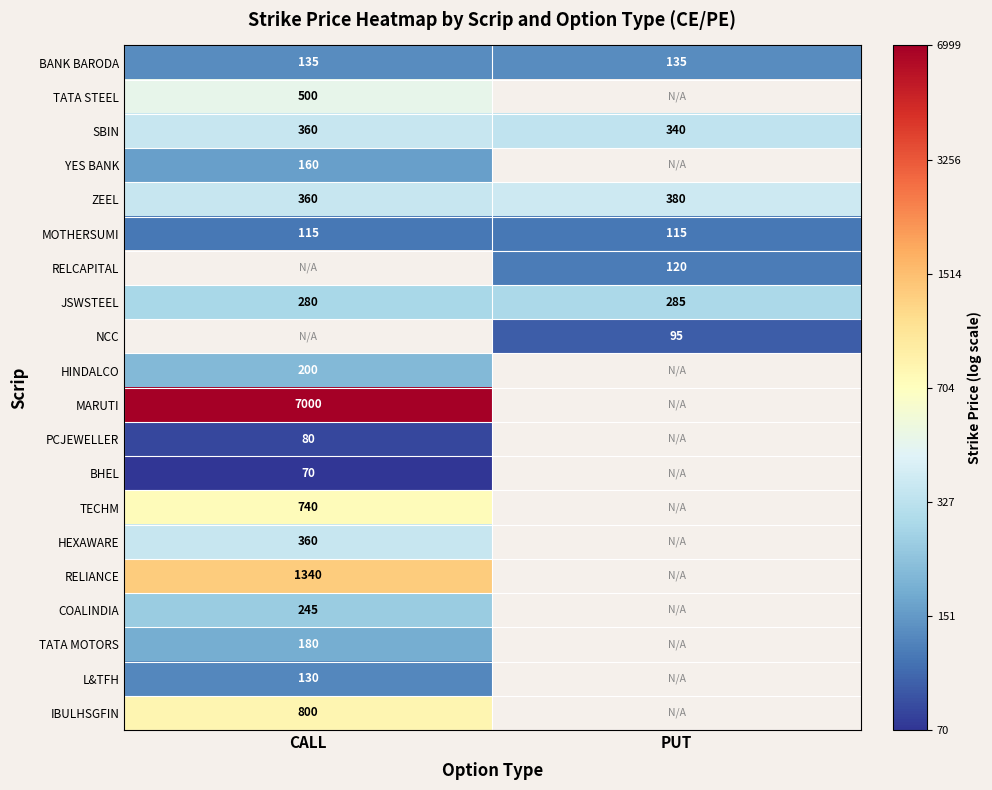

At which label does JSWSTEEL reach its minimum?

CALL